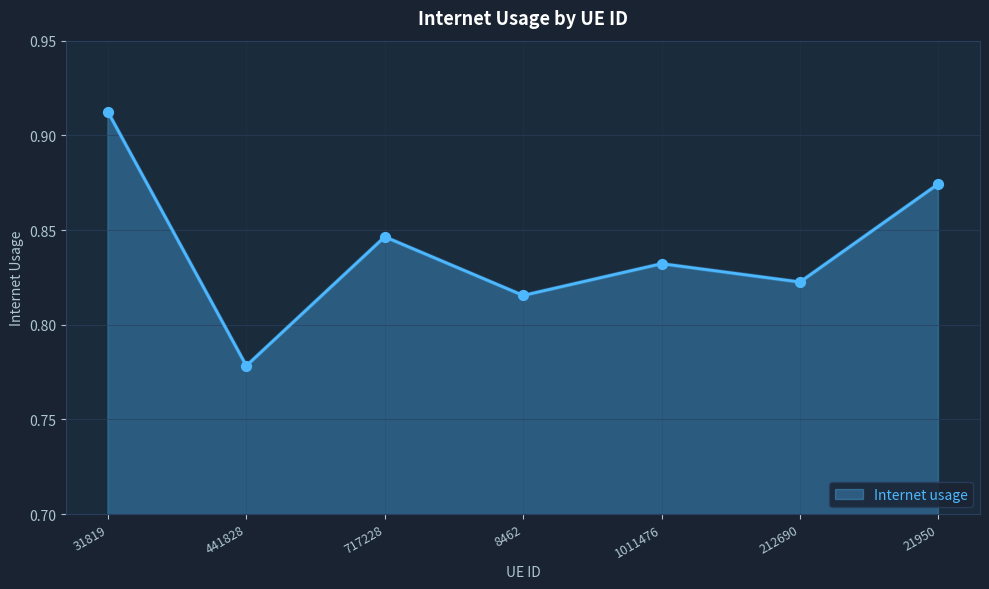

Which has a higher value, 212690 or 441828?

212690